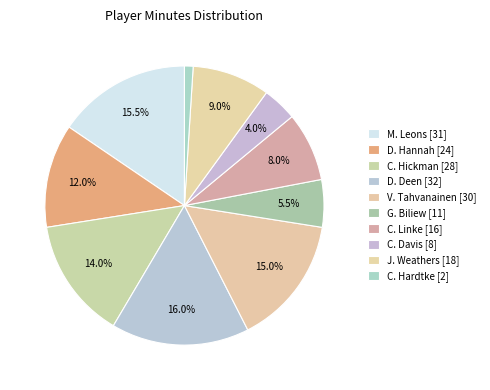

Which slice is the smallest?

C. Hardtke